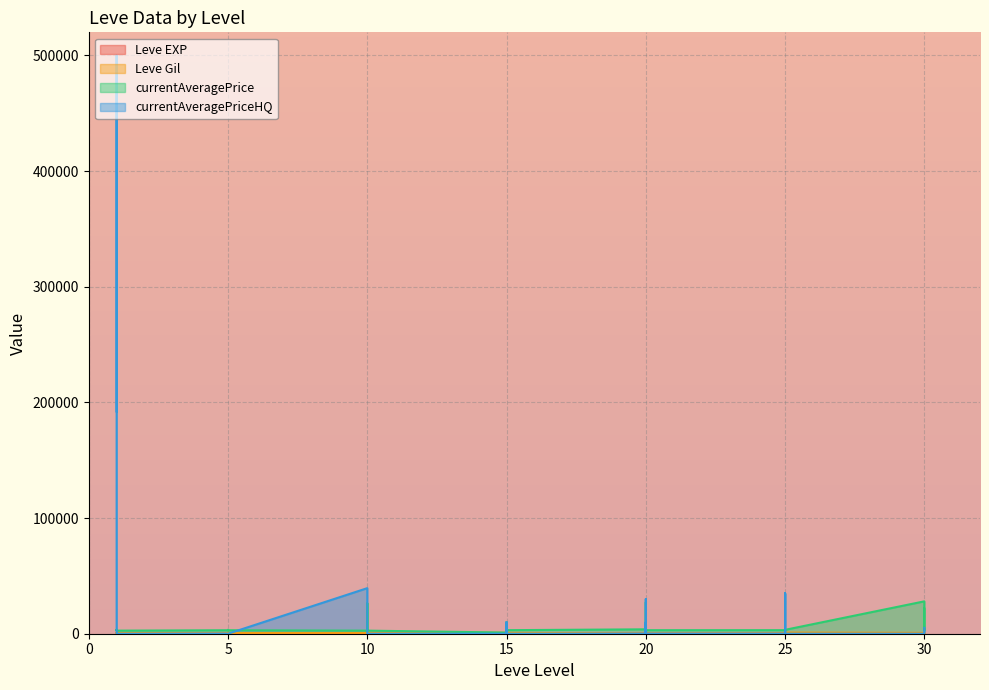

Is the value of currentAveragePrice at 25 greater than the value of Leve EXP at 5?

Yes